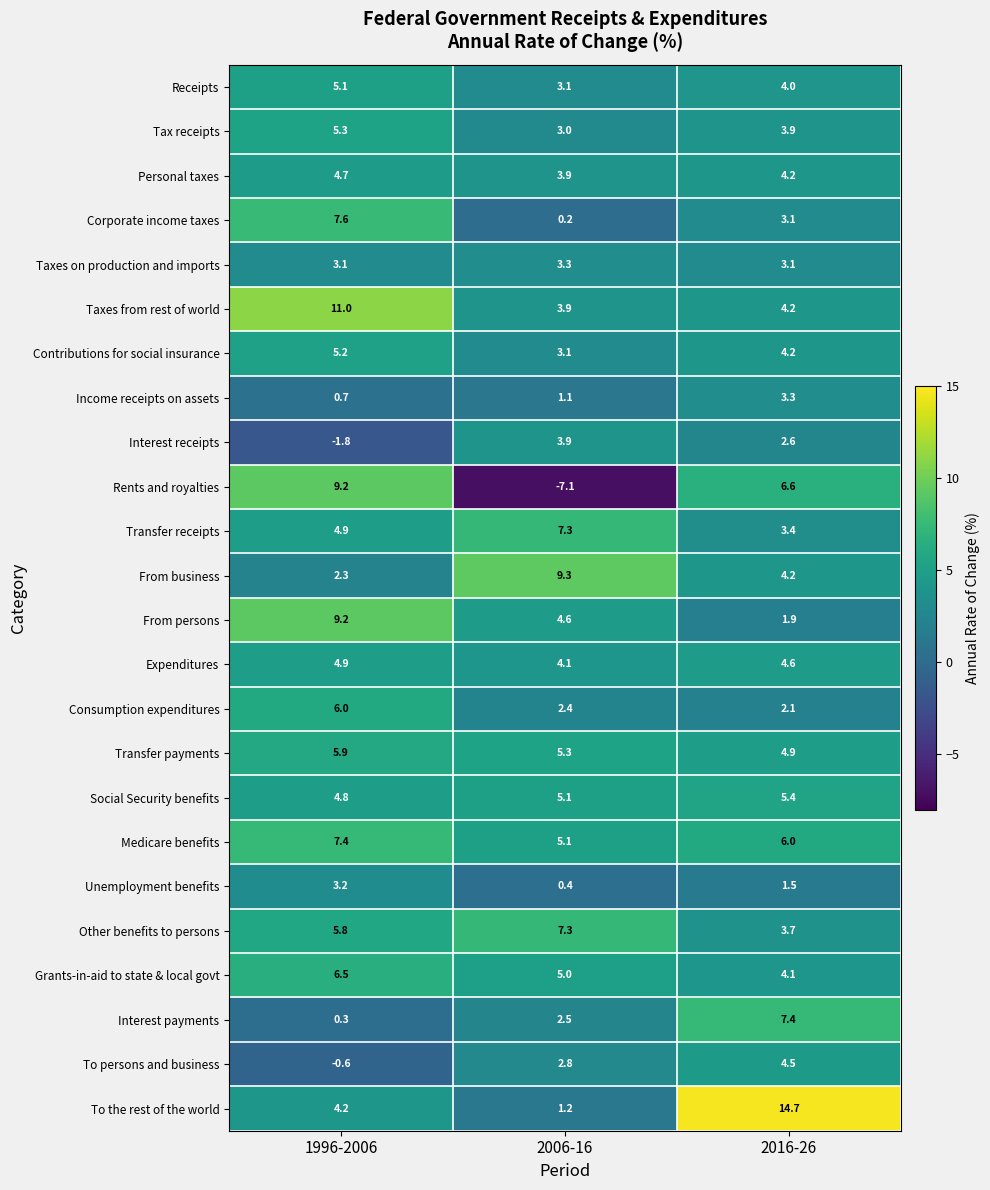

What is the minimum value shown in the chart?

-7.1